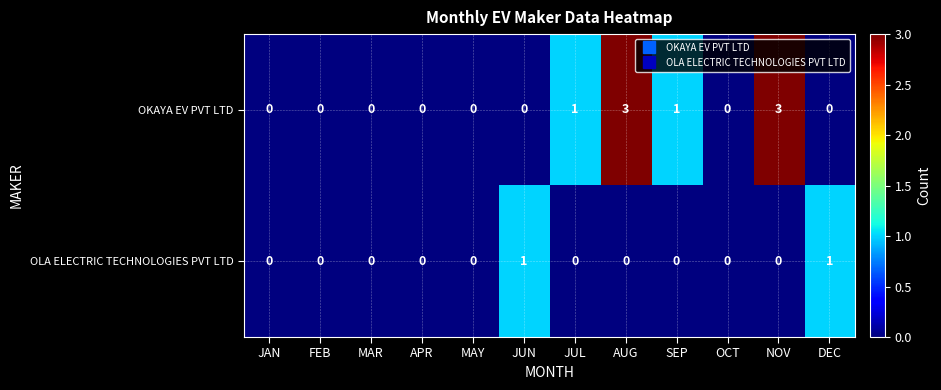

Which series has the largest total across all categories?

OKAYA EV PVT LTD